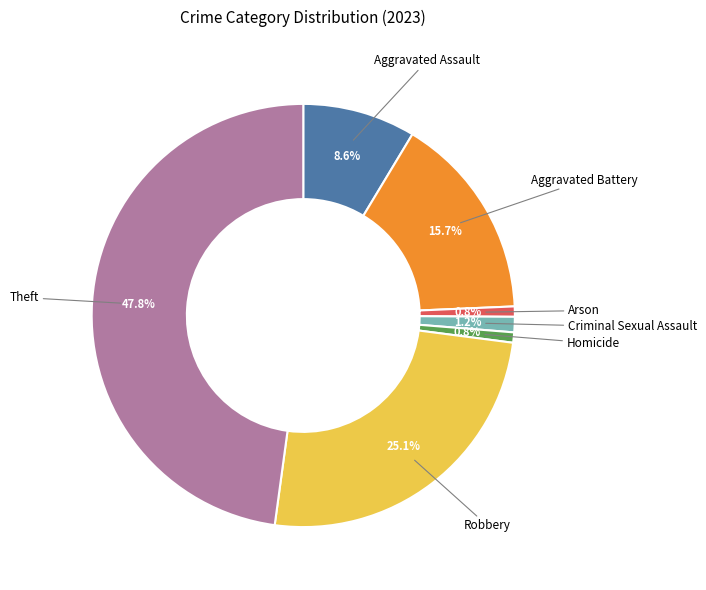

Does Aggravated Battery account for over 50% of the chart?

No